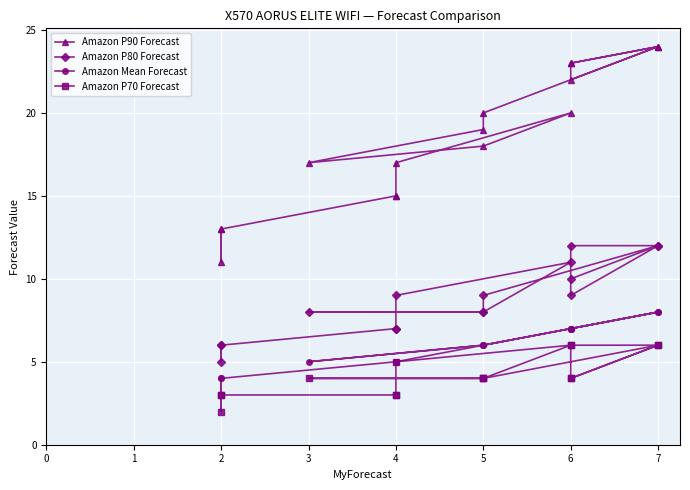

Does the chart display data point markers on the line(s)?

Yes